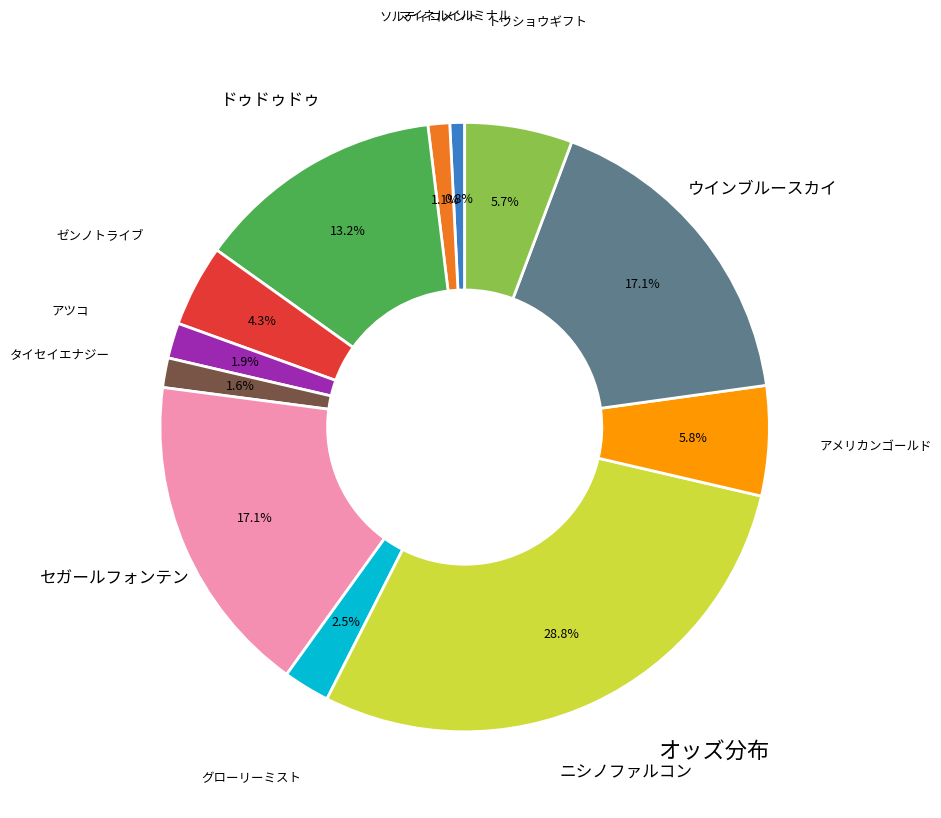

Does any single category account for the majority?

No